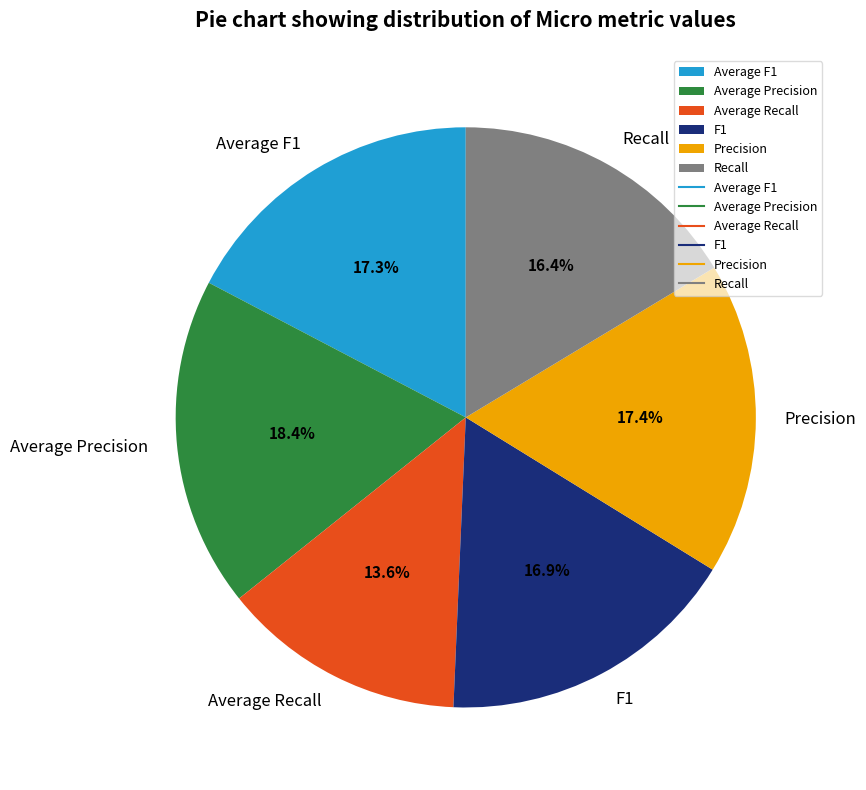

Count the number of slices in the pie.

6